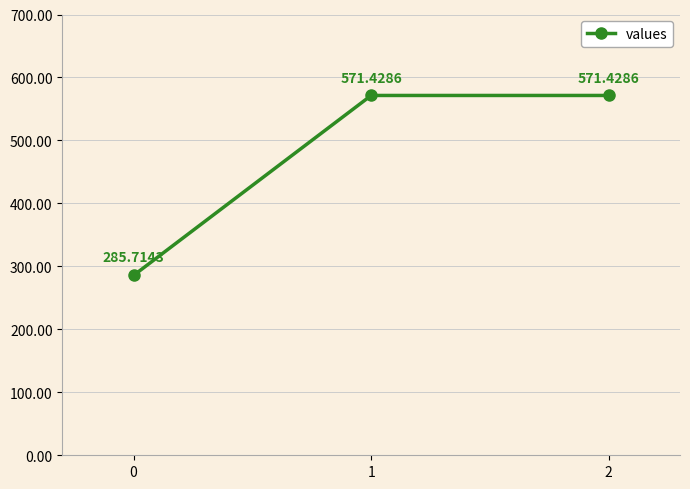

What is the sum of all values?

1428.6